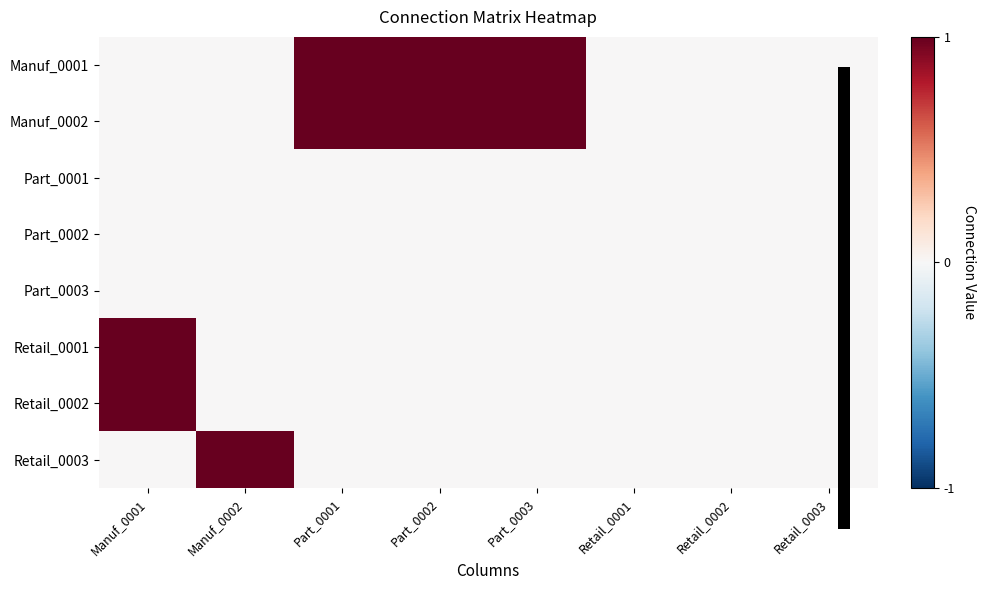

Which category has the highest value across all series?

Part_0001